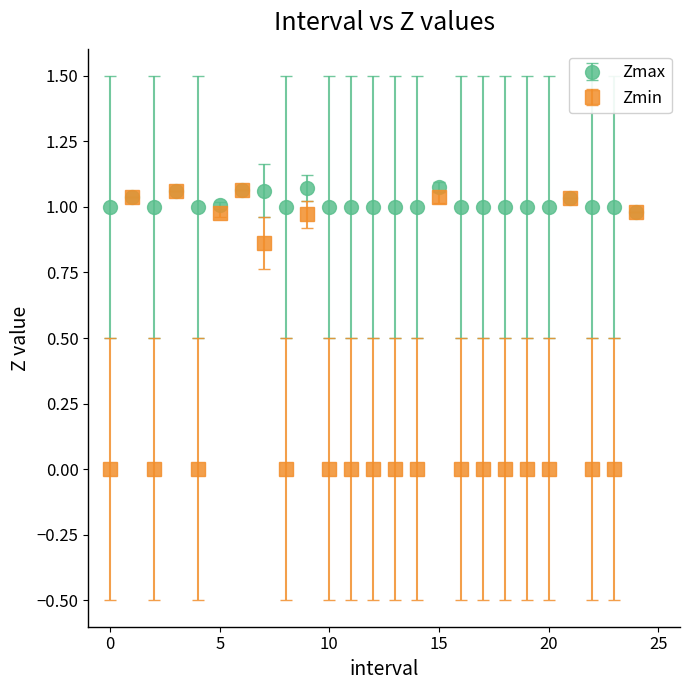

Which series has the largest range (max minus min)?

Zmin